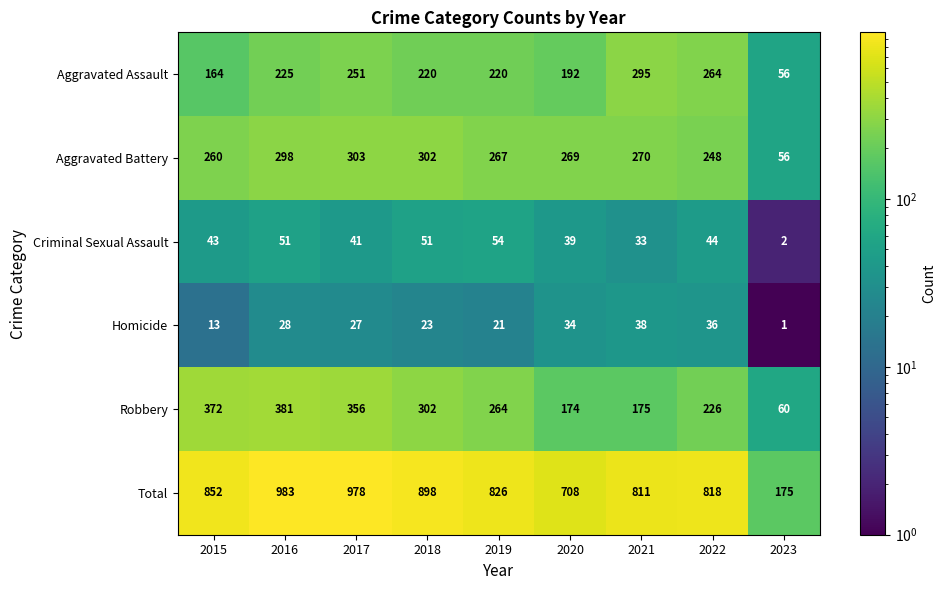

What is the difference between the maximum and minimum values in the Homicide series?

37